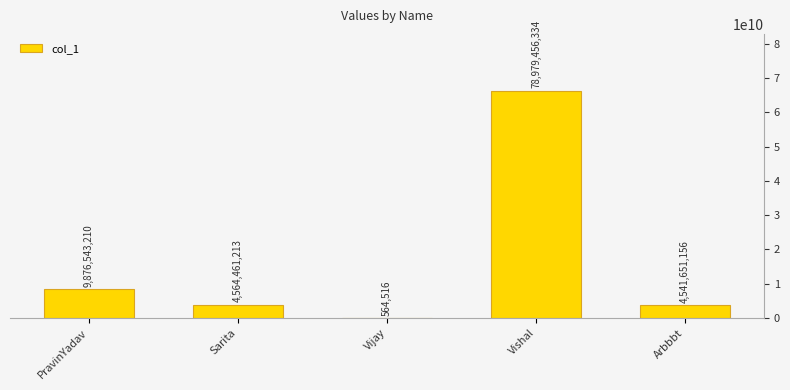

Approximately how many times larger is the value at Arbbbt compared to PravinYadav?

0.5